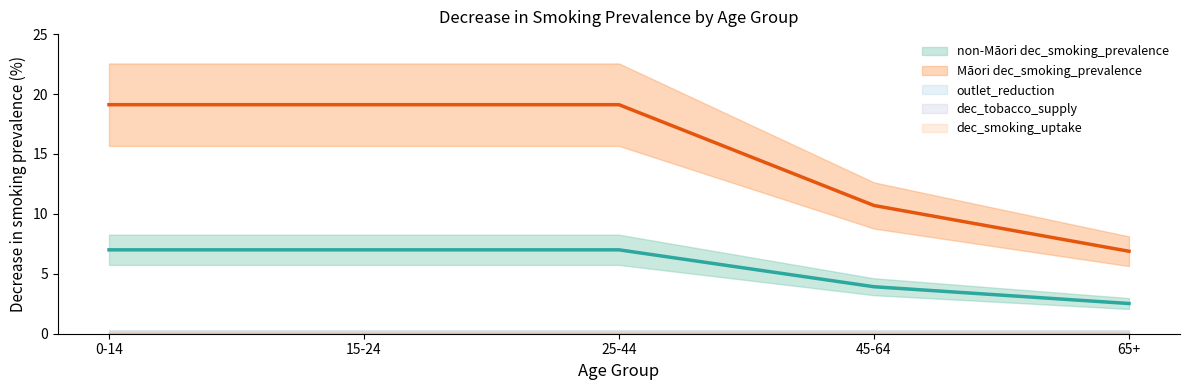

Which series has the largest range (max minus min)?

Maori dec_smoking_prevalence